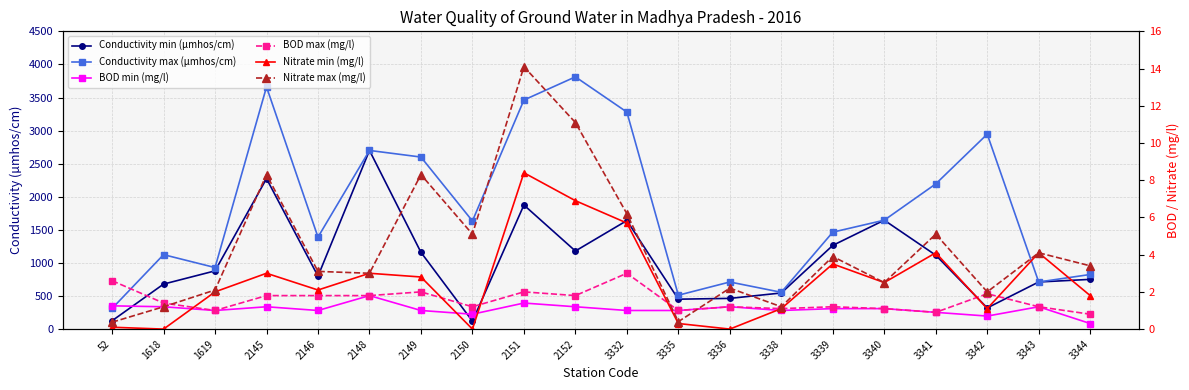

At which category is the sum across all series the highest?

2145